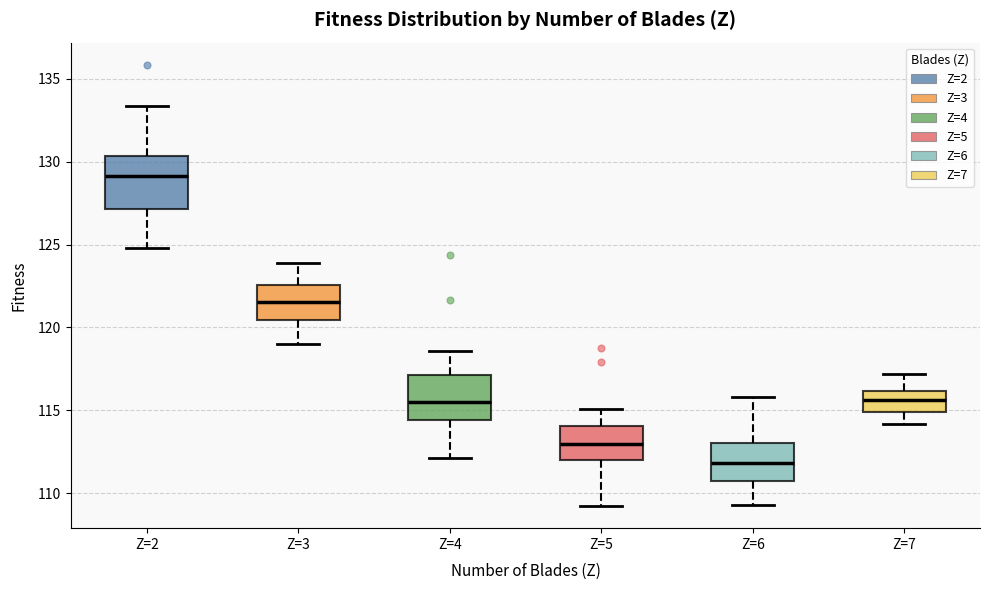

Where does the lower whisker of the box for Z=3 end on the y-axis? The values are not printed on the chart, so give them approximately, as read against the axis.

119.0